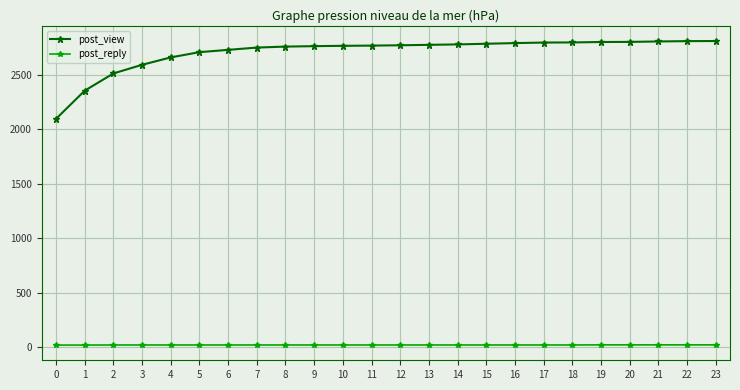

True or false: post_view and post_reply intersect in this chart.

False